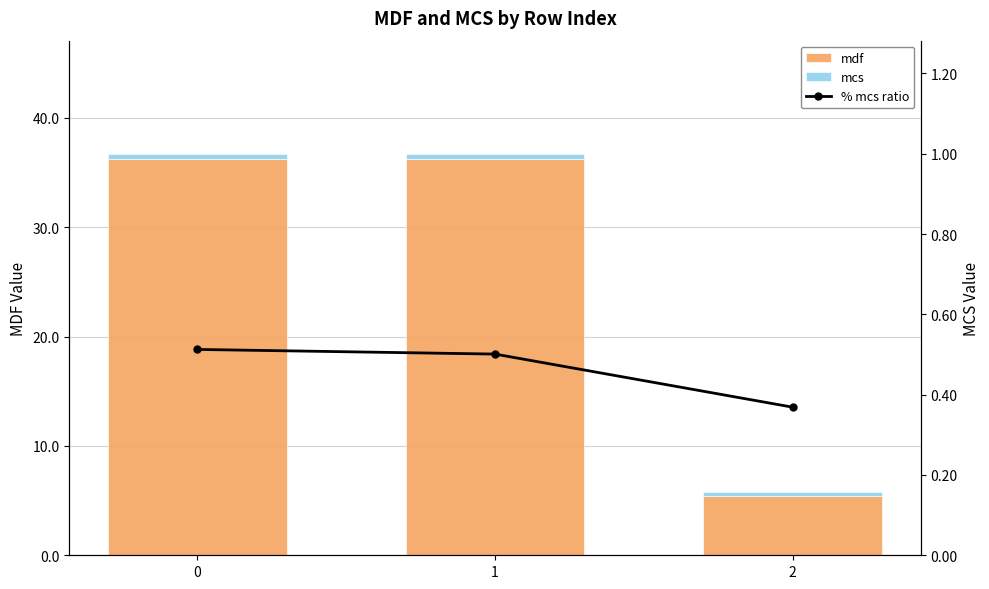

Read the mcs value at 2.

0.4